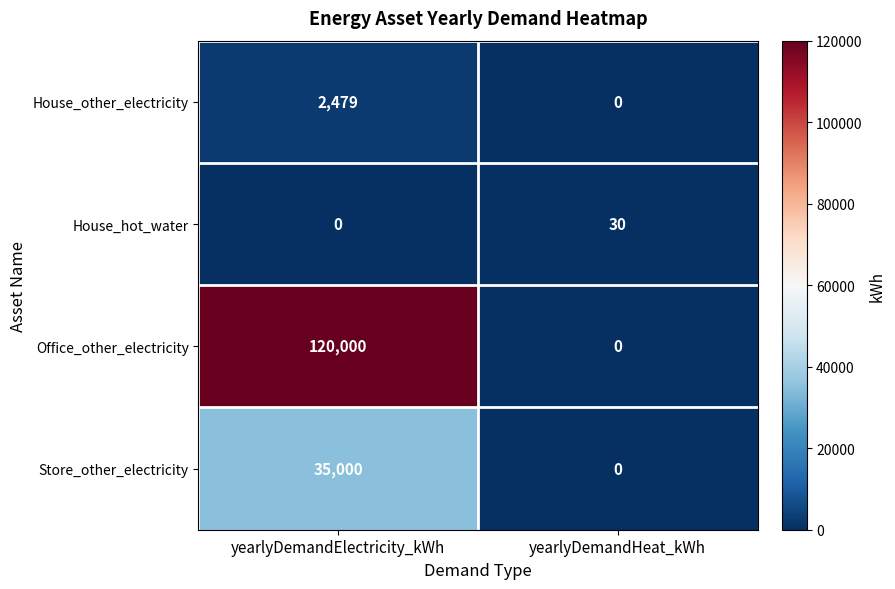

Rank the series by their maximum value, from lowest to highest.

House_hot_water, House_other_electricity, Store_other_electricity, Office_other_electricity